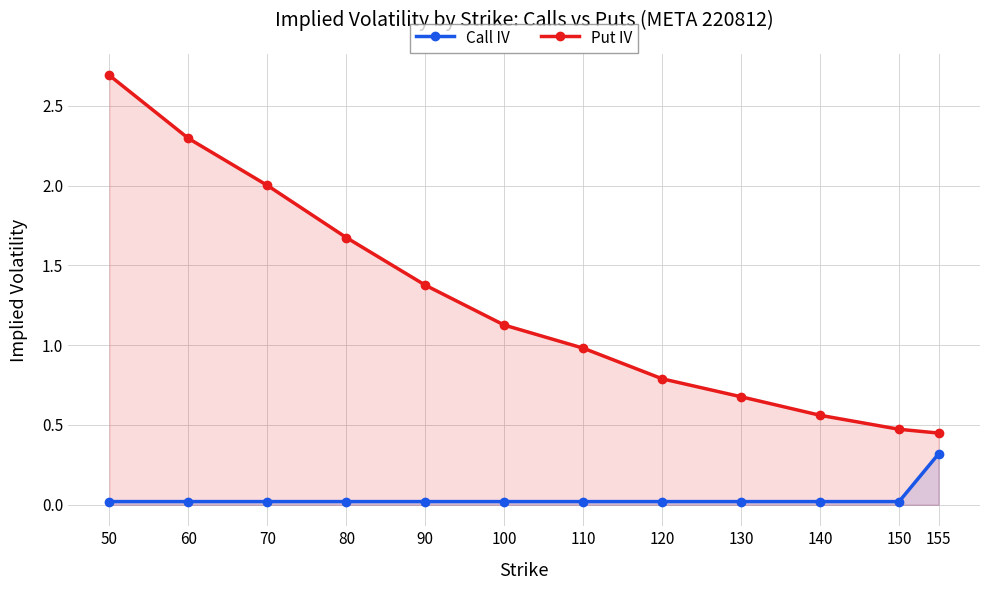

Between 110 and 140, which series saw the biggest shift?

Put IV